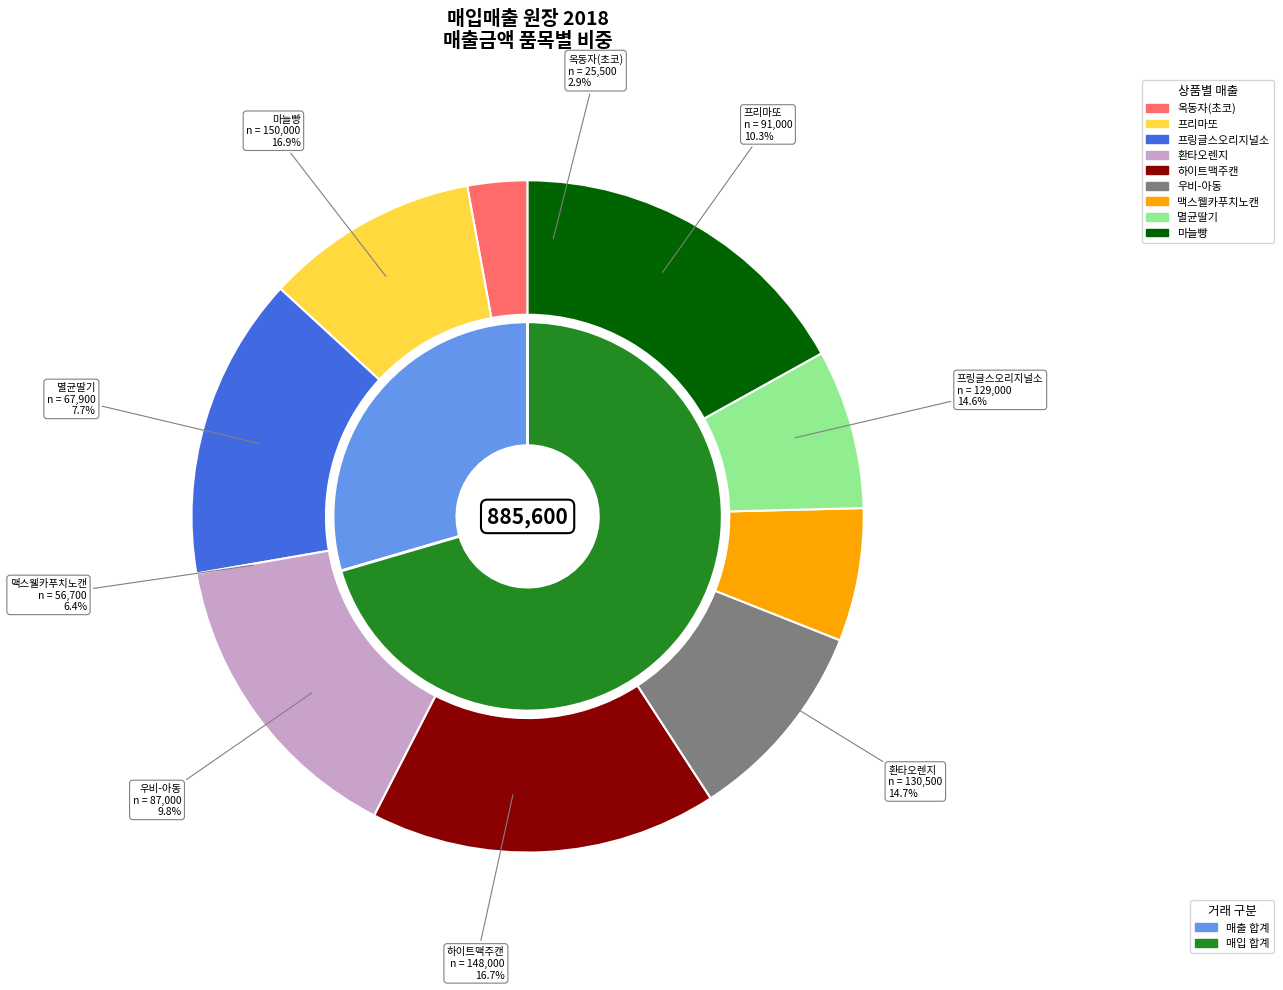

To the nearest percent, what is the combined percentage of 옥동자(초코) and 마늘빵?

20%